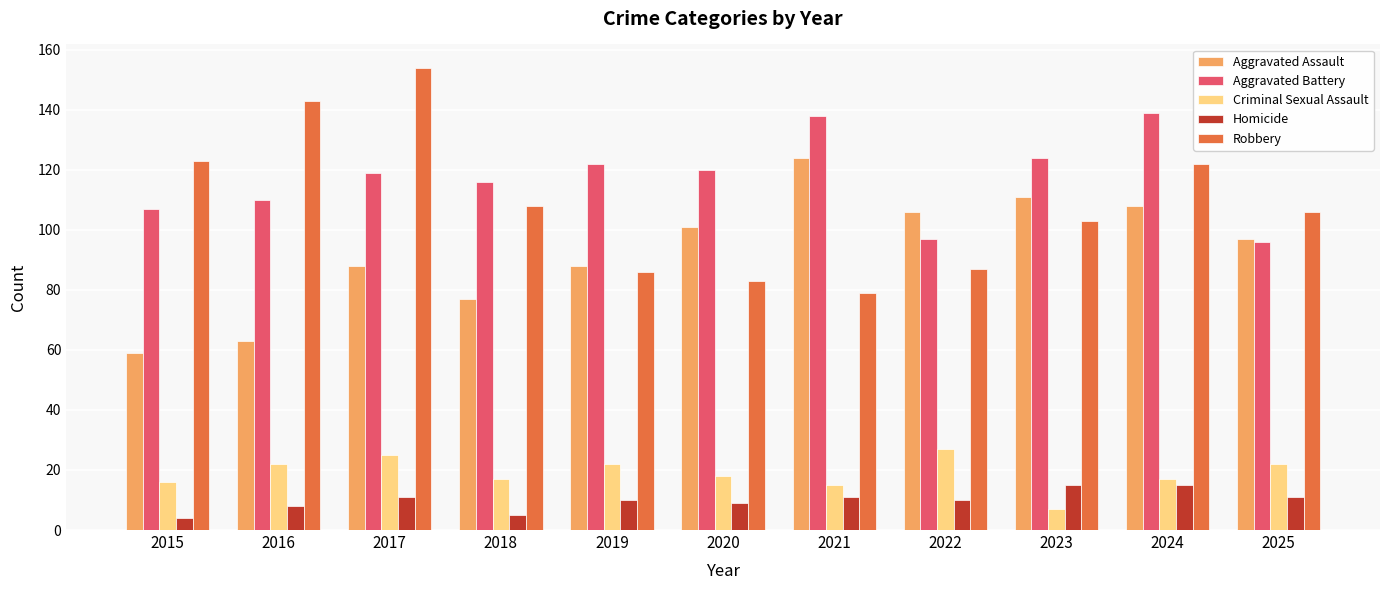

Rank the series by their maximum value, from lowest to highest.

Homicide, Criminal Sexual Assault, Aggravated Assault, Aggravated Battery, Robbery